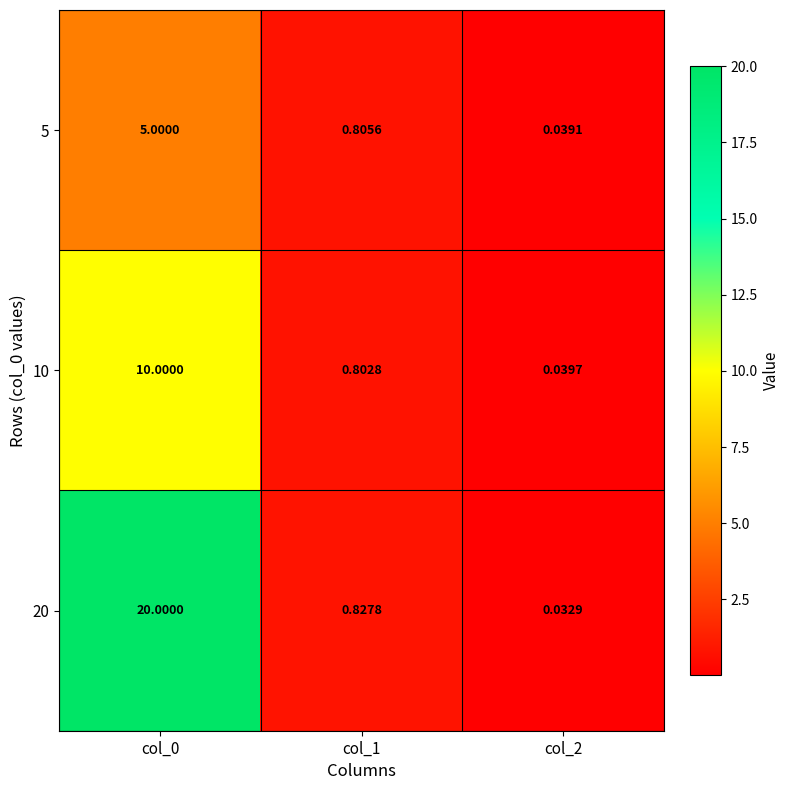

Is the value of 20 at col_2 greater than the value of 5 at col_1?

No